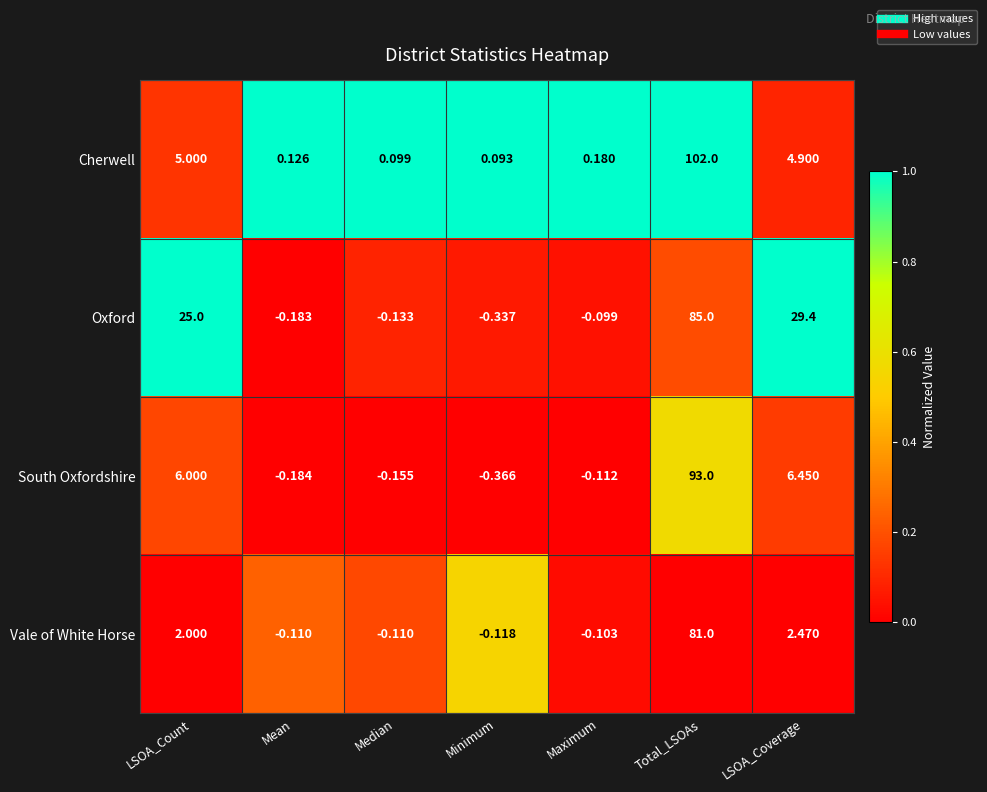

Which series changed the most between Mean and Total_LSOAs?

Cherwell